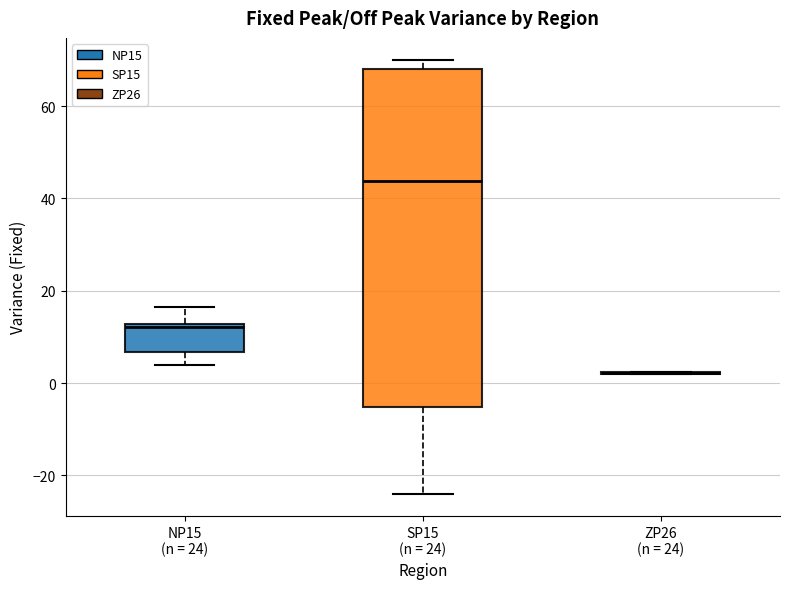

Reading left to right, read every box against the y-axis: the position of its median line, the range the box covers, and the ends of its whiskers. The values are not printed on the chart, so give them approximately, as read against the axis.

NP15 (n = 24): median 12 (just below the box's upper edge), box 6 to 12, whiskers 4 to 16
SP15 (n = 24): median 44, box -6 to 68, whiskers -24 to 70
ZP26 (n = 24): box collapsed to a line at 2, whiskers 2 to 2